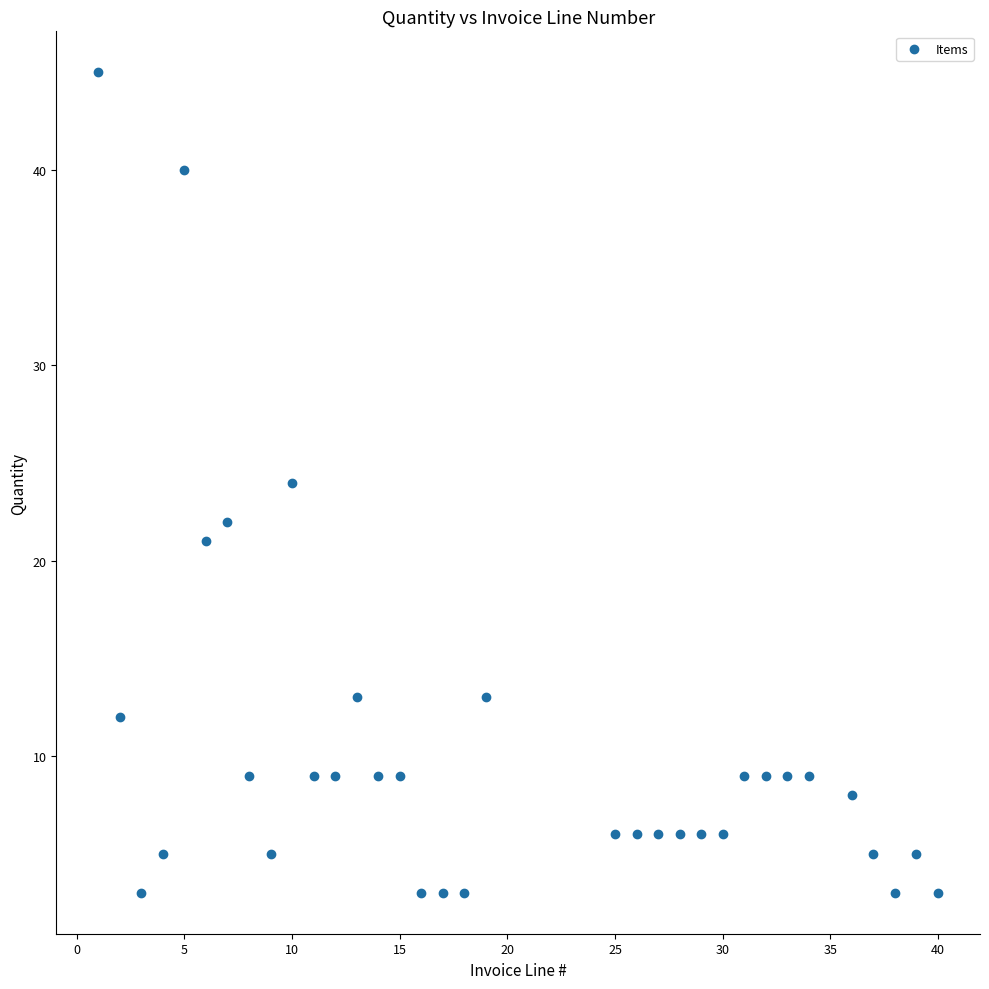

What is the range of Y values (max minus min)?

42